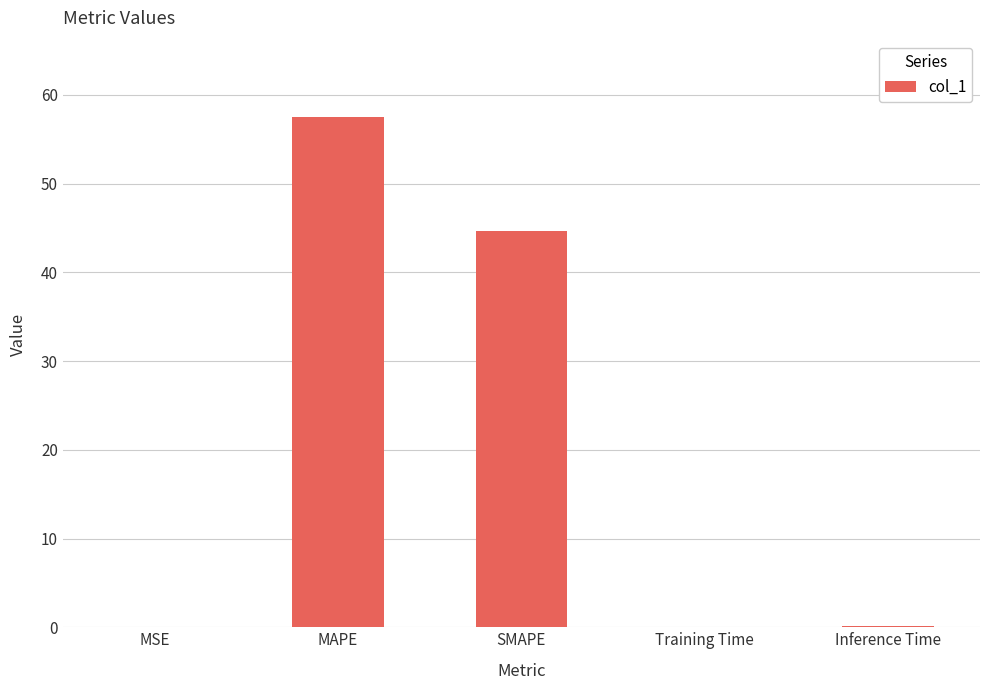

Between MSE and SMAPE, which is larger?

SMAPE